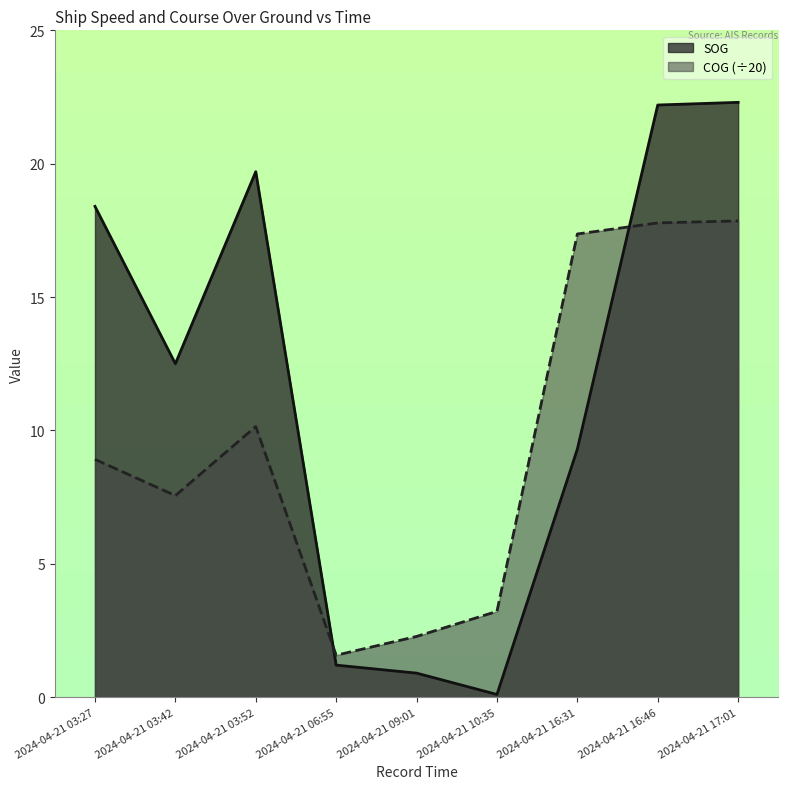

Between 2024-04-21 03:27 and 2024-04-21 03:52, which series saw the biggest shift?

SOG